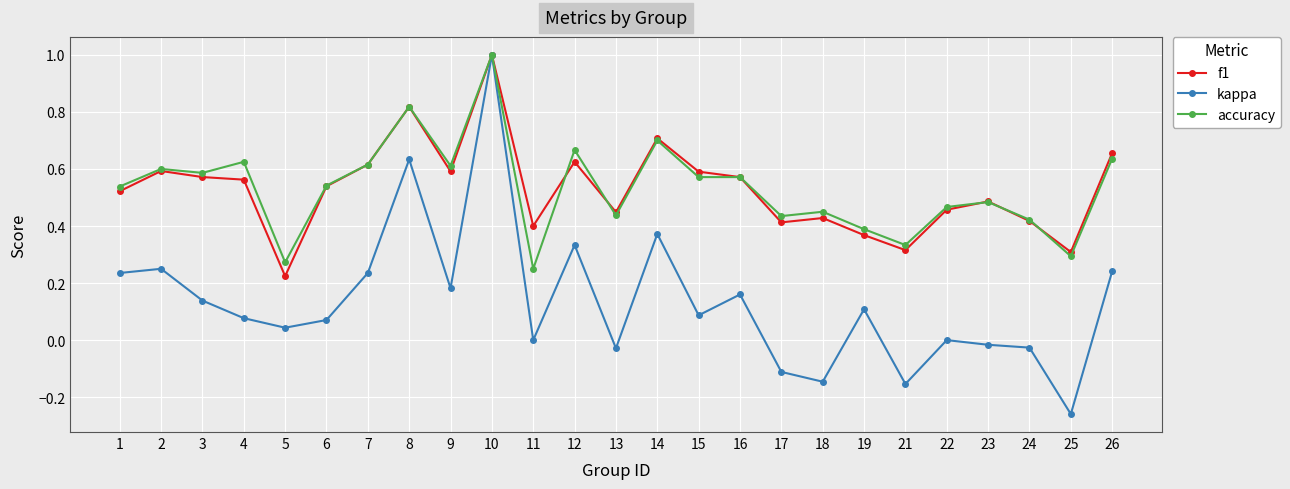

At which category is the sum across all series the highest?

10